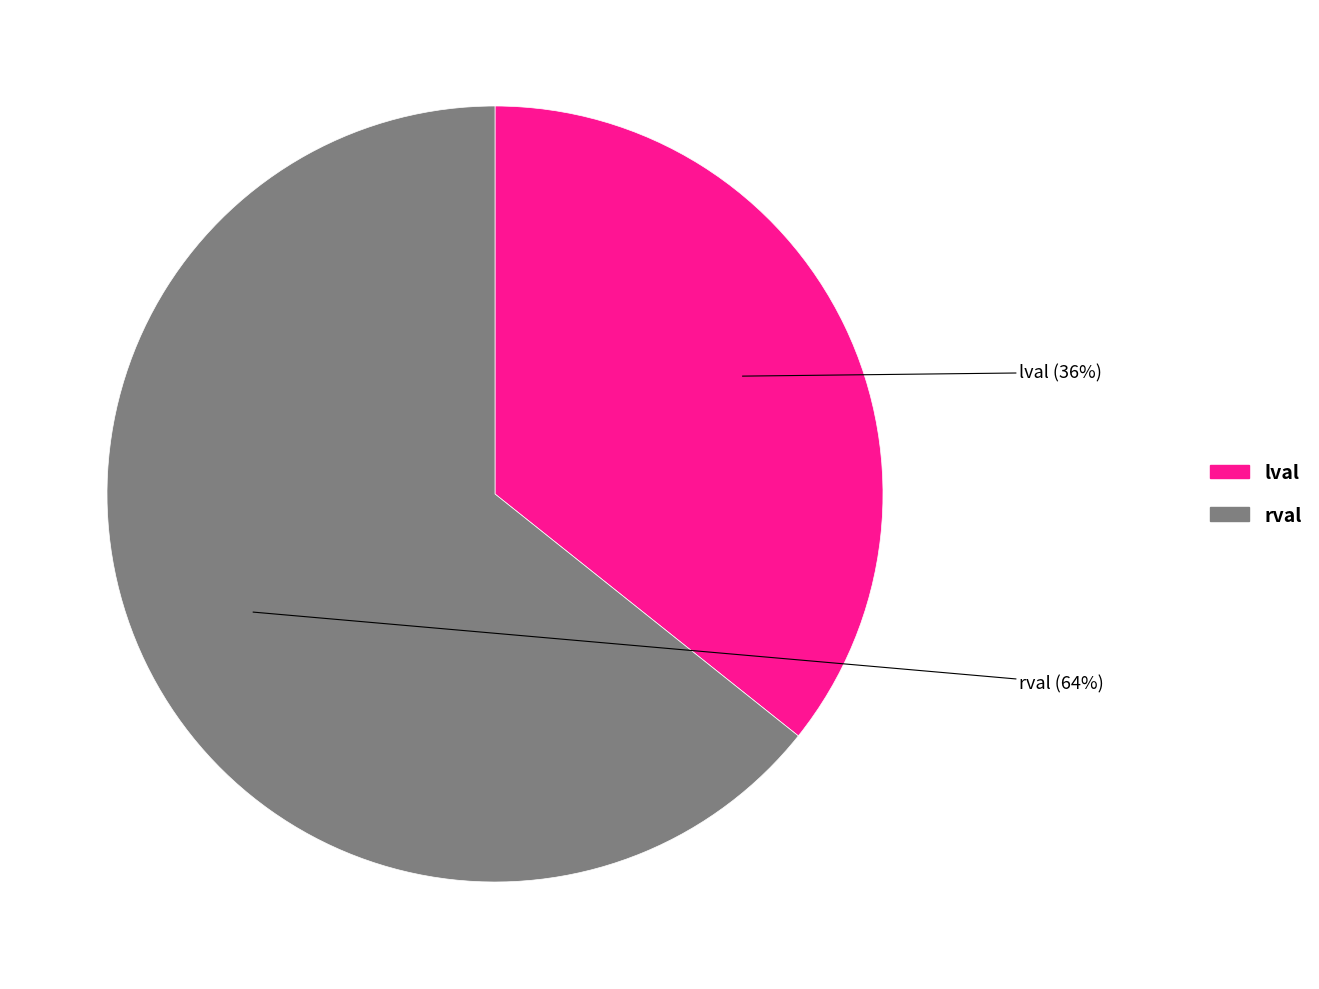

Which has a higher value, rval or lval?

rval